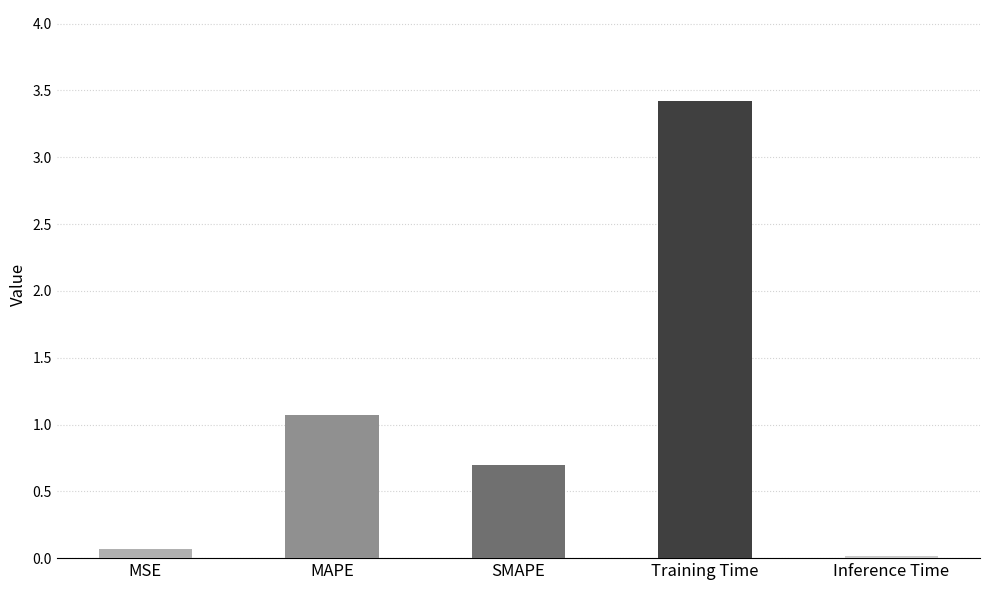

What is the average value?

1.1